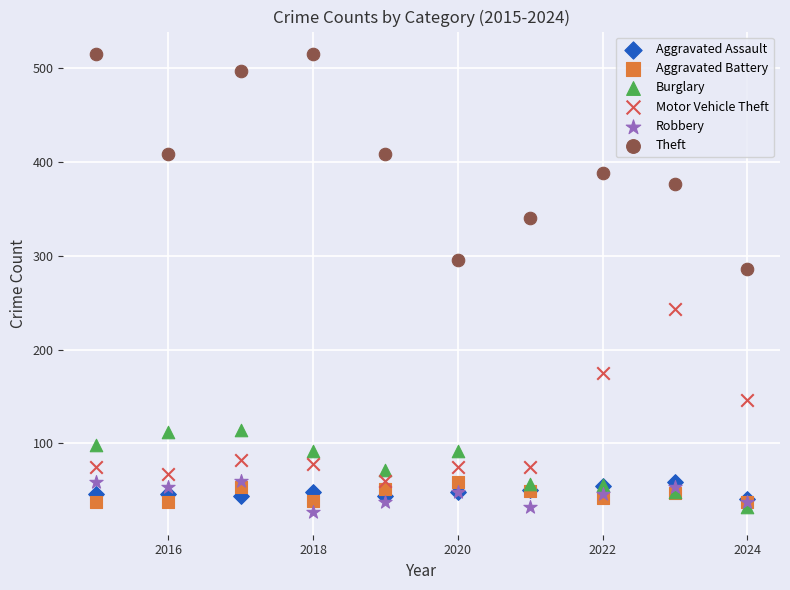

Across all series, what Y value is closest to 271?

286